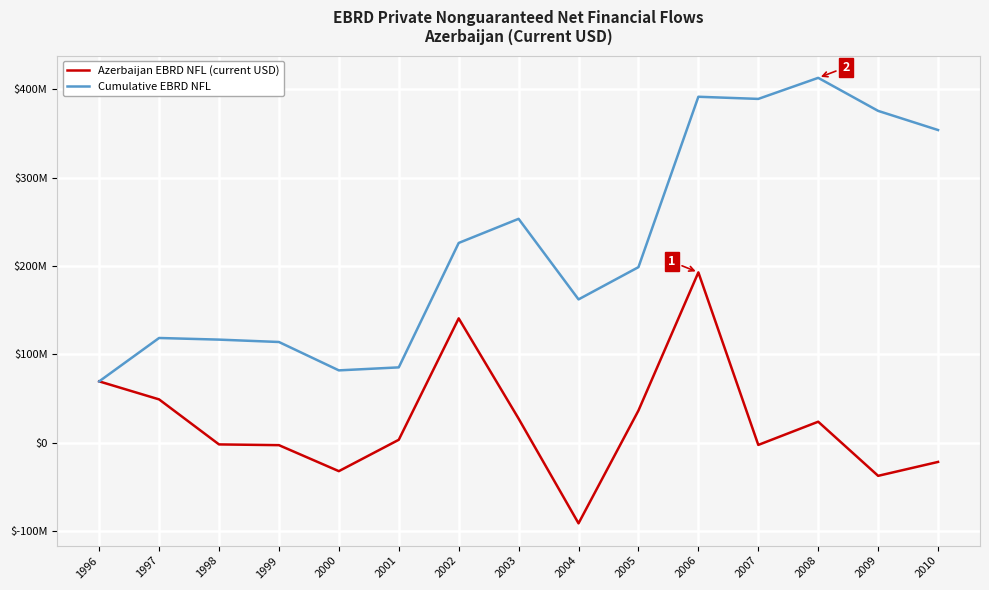

Does the chart have visible grid lines?

Yes